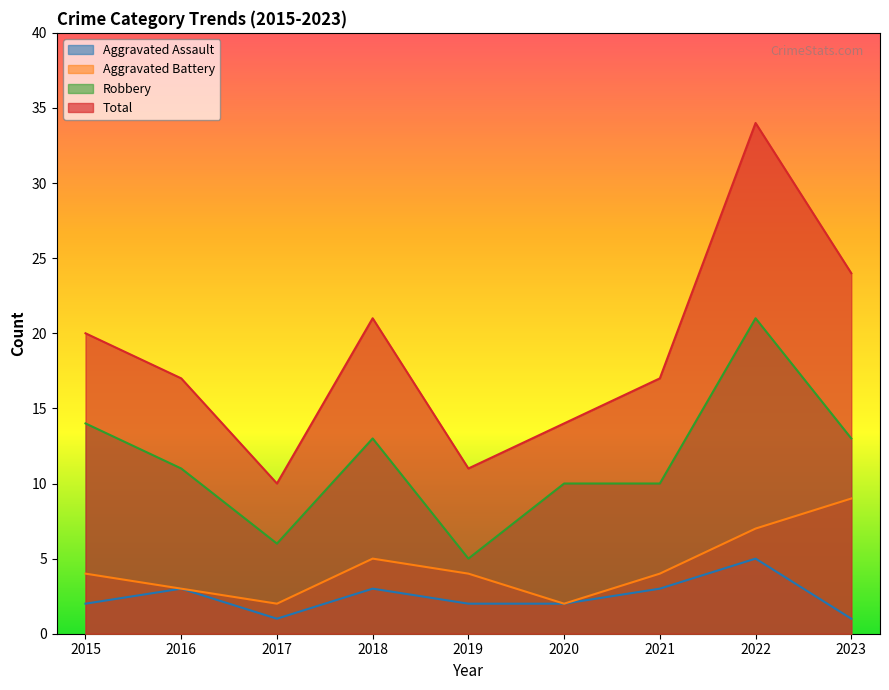

At which category does the chart reach its minimum across all series?

2017